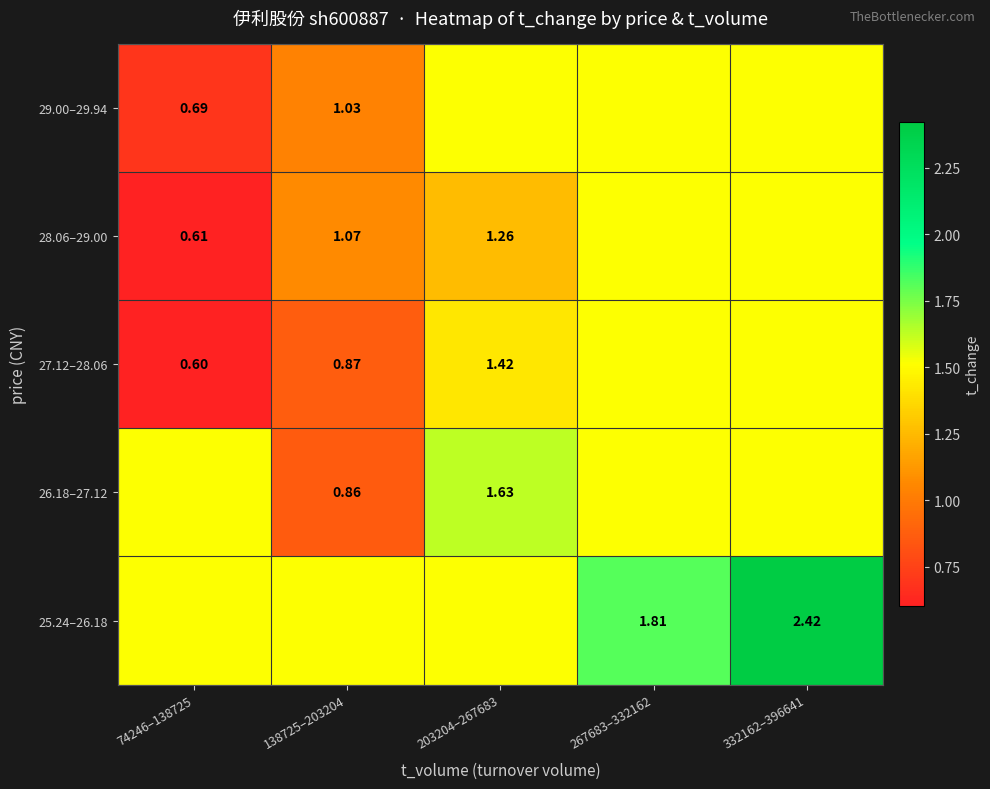

Read the 25.24–26.18 value at 332162–396641.

2.4